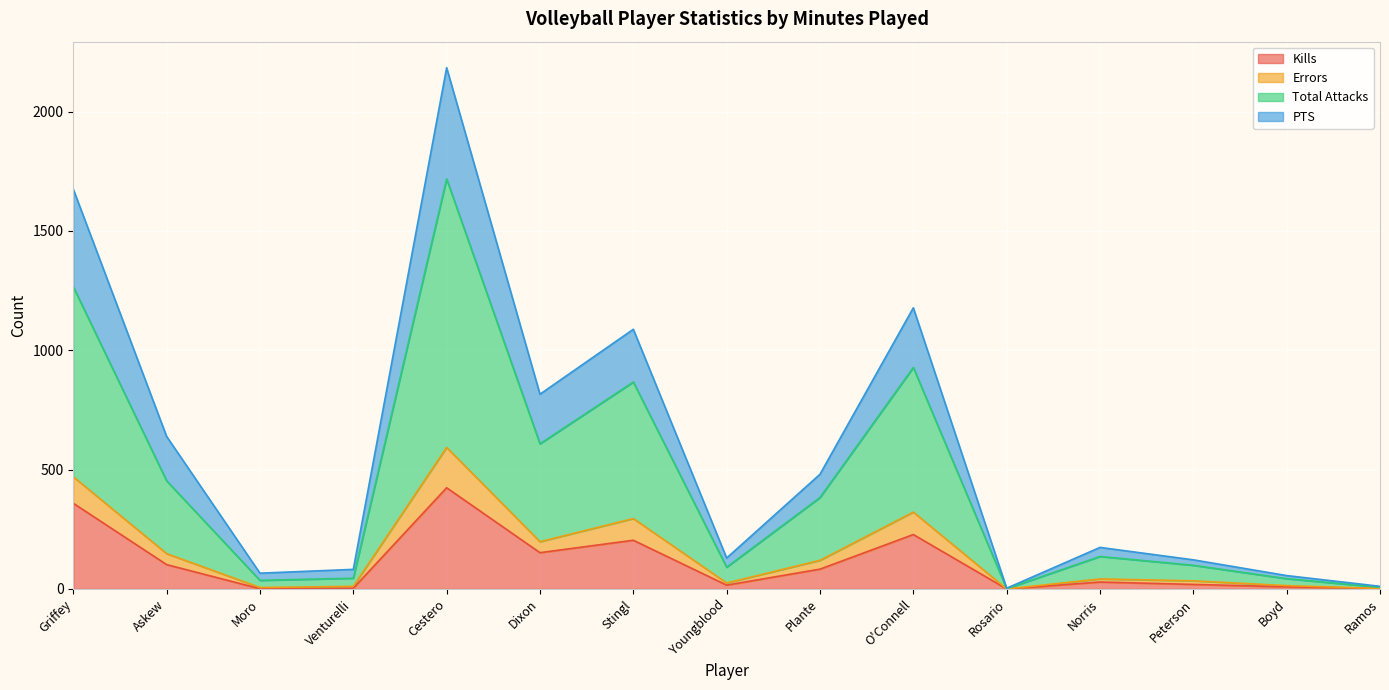

True or false: Kills and PTS cross at least once.

False